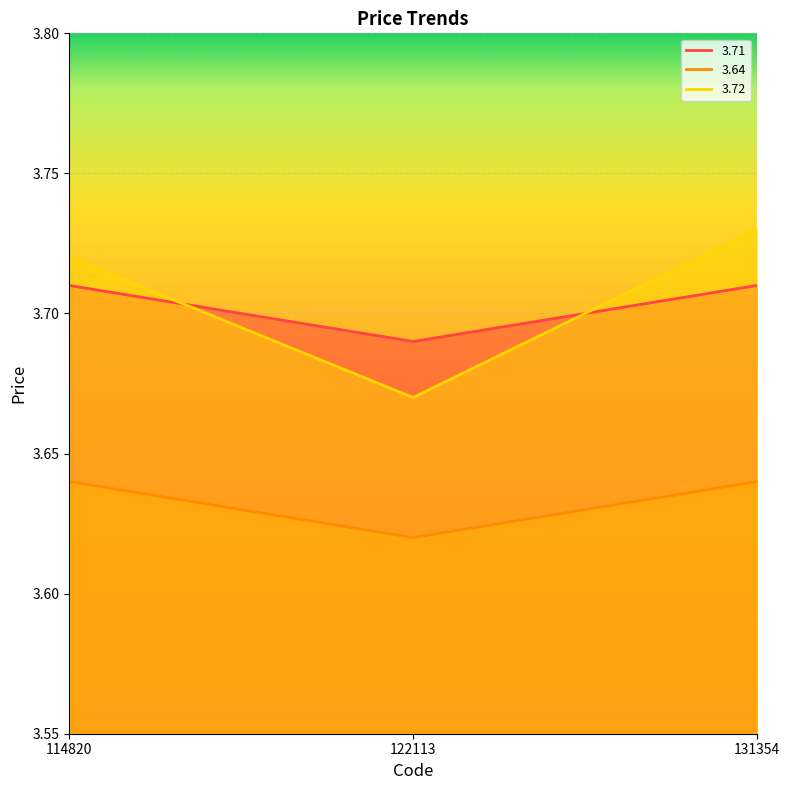

Between 131354 and 122113, which is larger?

131354